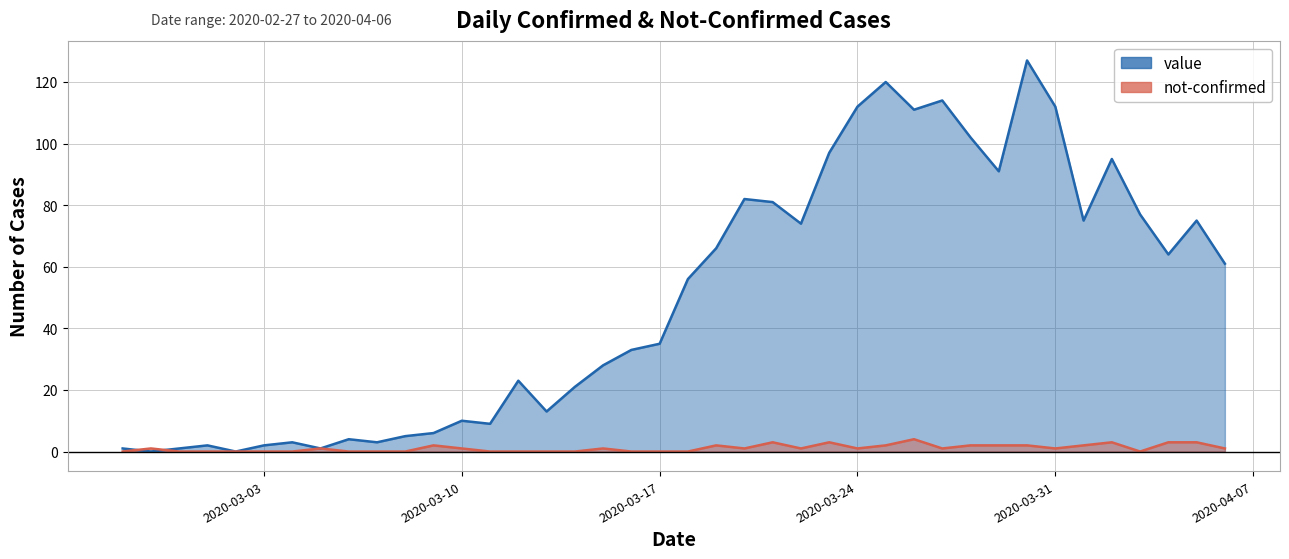

Between 2020-03-03 and 2020-03-14, which series saw the biggest shift?

value